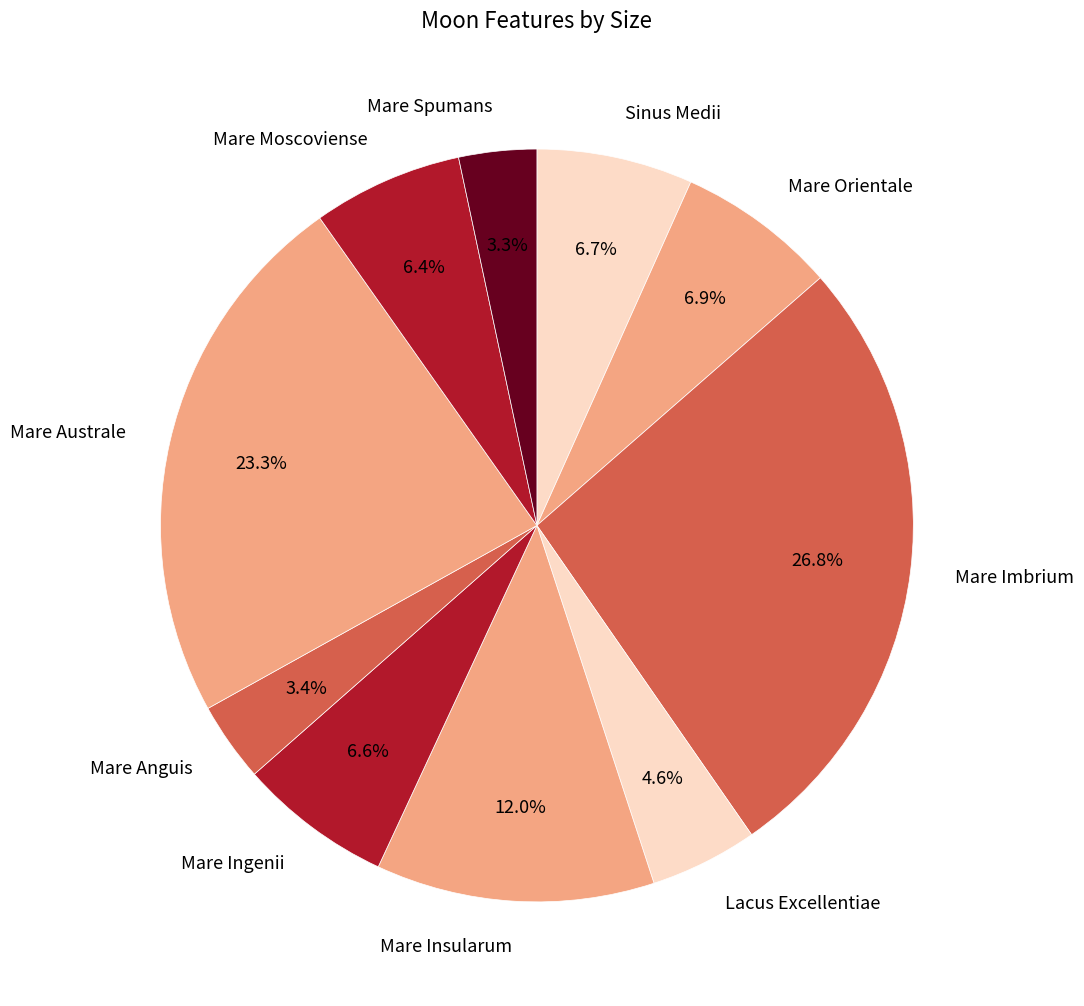

Between Mare Australe and Sinus Medii, which is larger?

Mare Australe